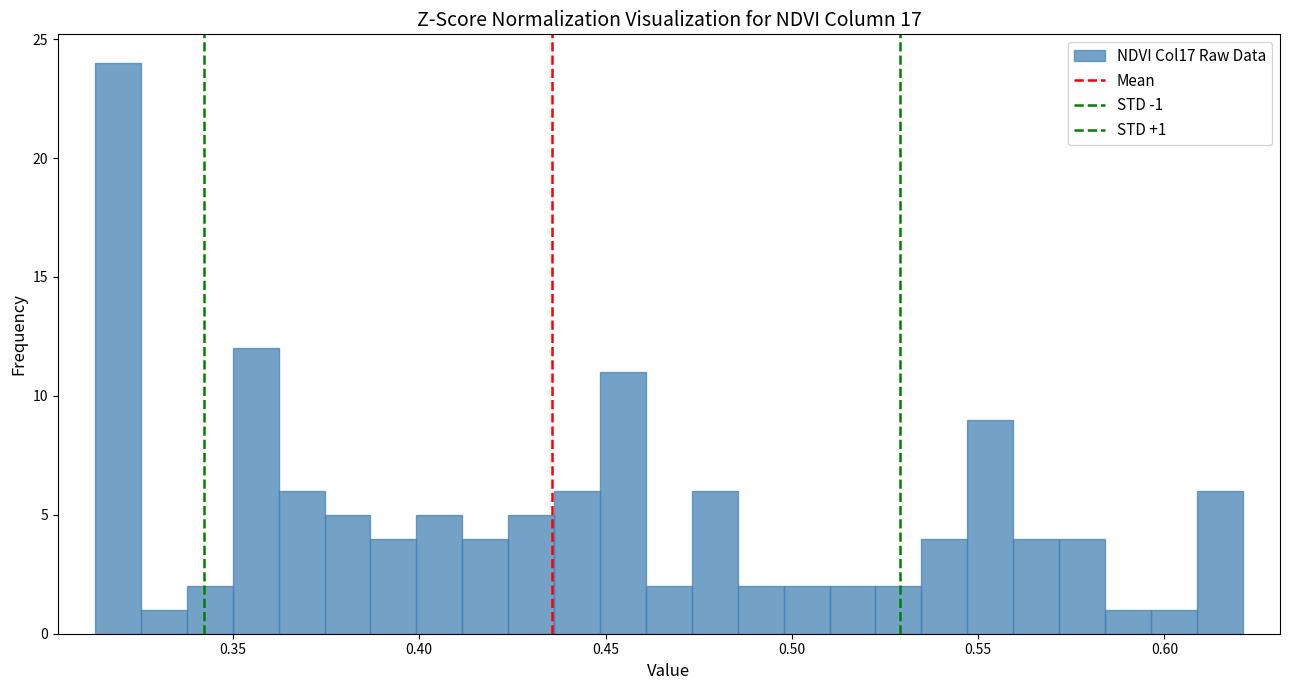

Around what value on the x-axis is the tallest bar? Give the approximate position of its centre, as read against the axis.

0.320